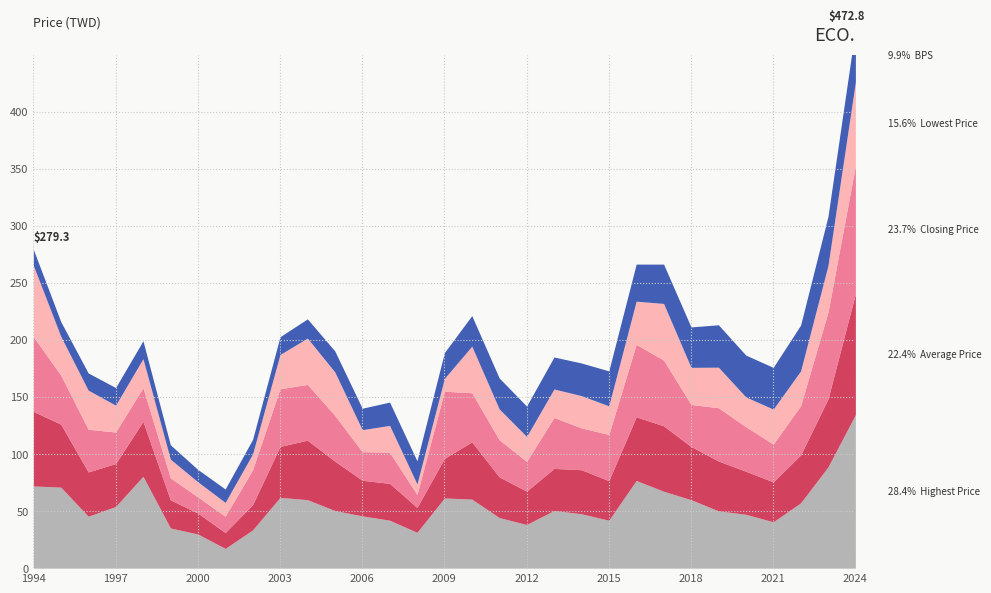

Which series has the largest total across all categories?

Highest Price